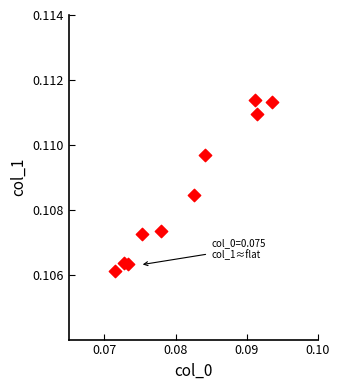

How many data points are displayed?

10